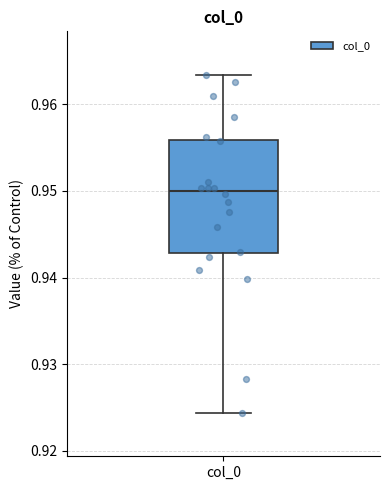

Read this box plot against the y-axis: the position of the median line, the range covered by the box, and the ends of both whiskers. The values are not printed on the chart, so give them approximately, as read against the axis.

median 0.950, box 0.943 to 0.956, whiskers 0.924 to 0.963